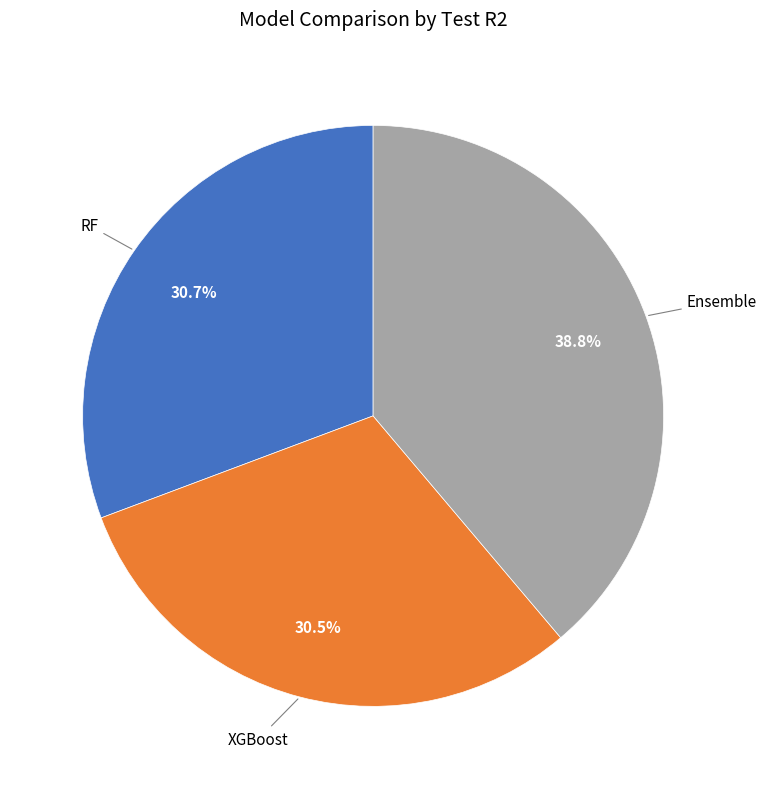

Does XGBoost account for over 50% of the chart?

No